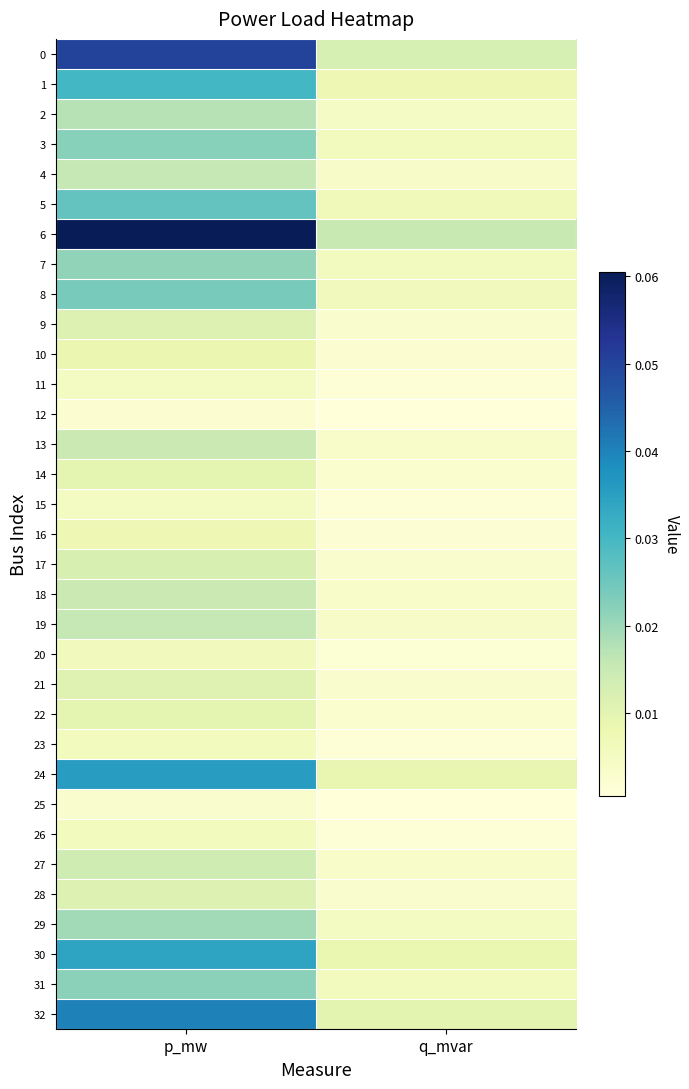

Which series has the largest range (max minus min)?

6